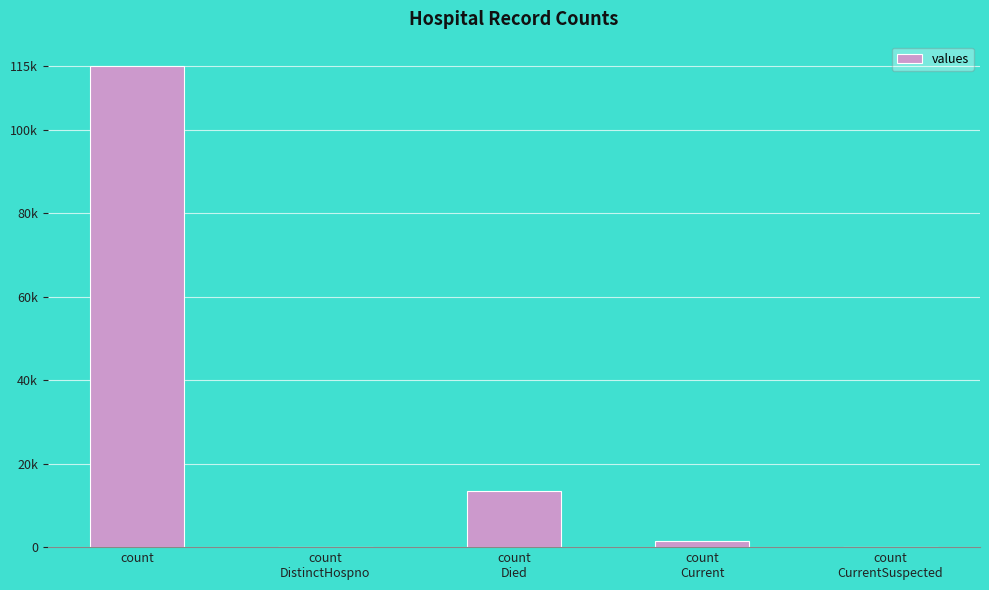

What is the difference between the second highest and second lowest values?

13343